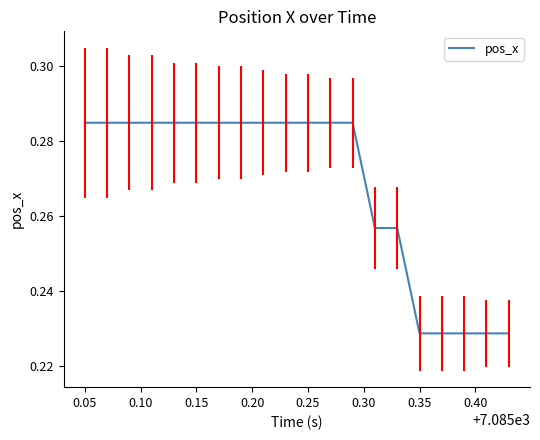

True or false: there are more than 2 points higher than both neighbors.

False